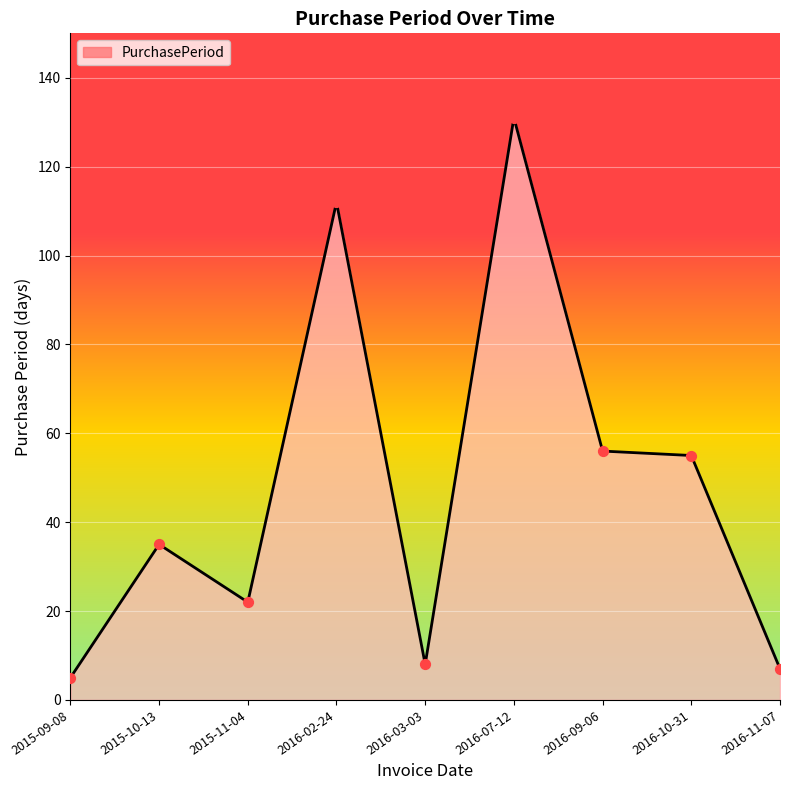

What is the ratio of the value at 2016-10-31 to the value at 2016-03-03?

6.9